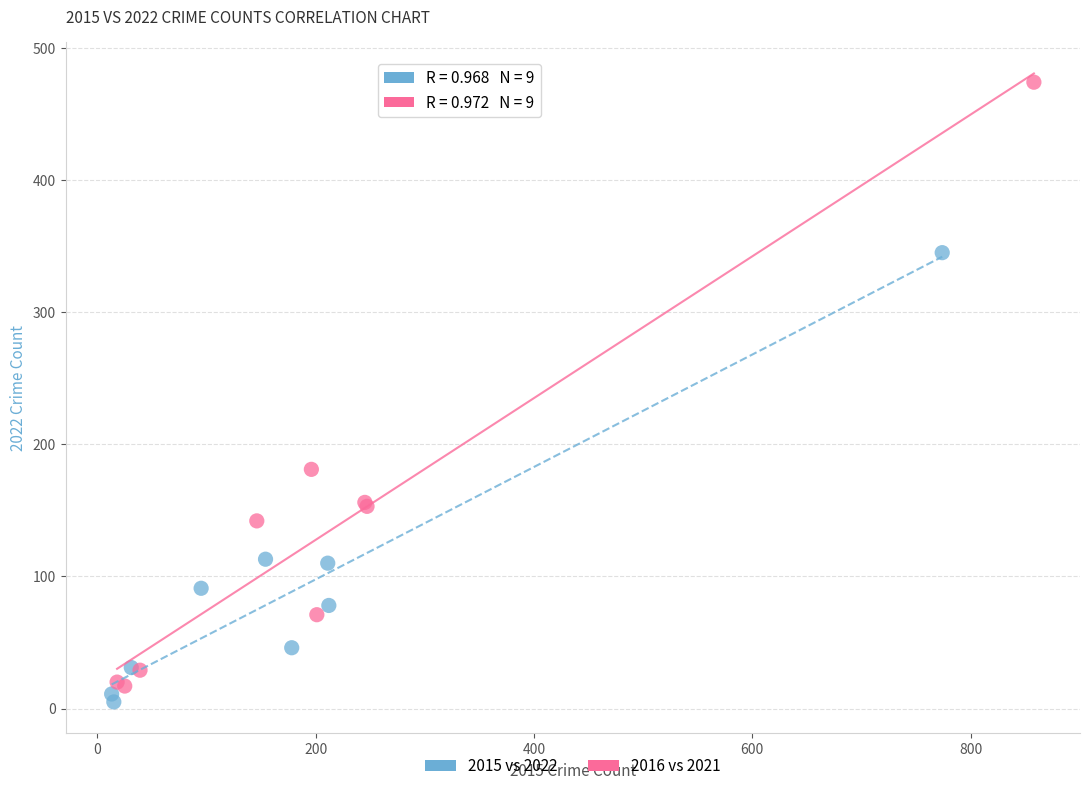

Which series has the widest spread of Y values?

2016 vs 2021